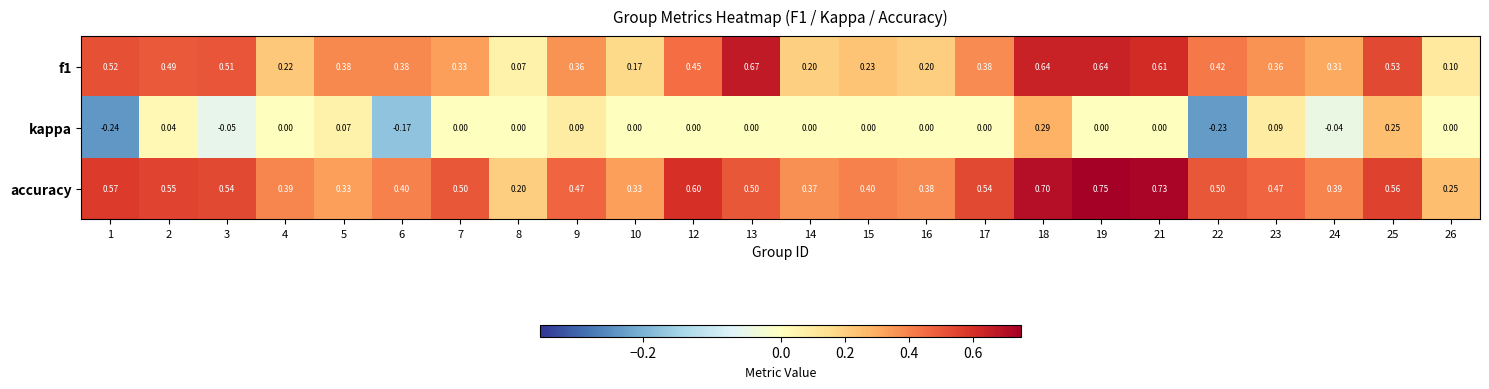

Which series changed the most between 6 and 17?

kappa